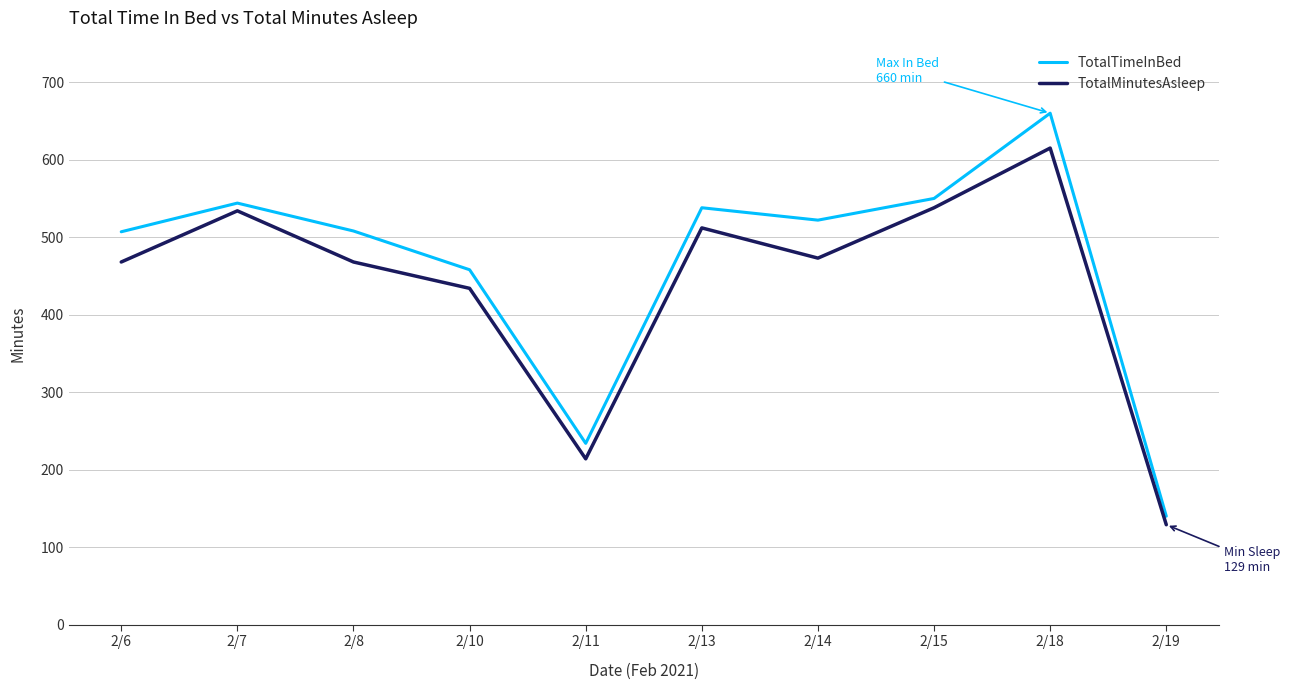

What is the minimum value shown in the chart?

129